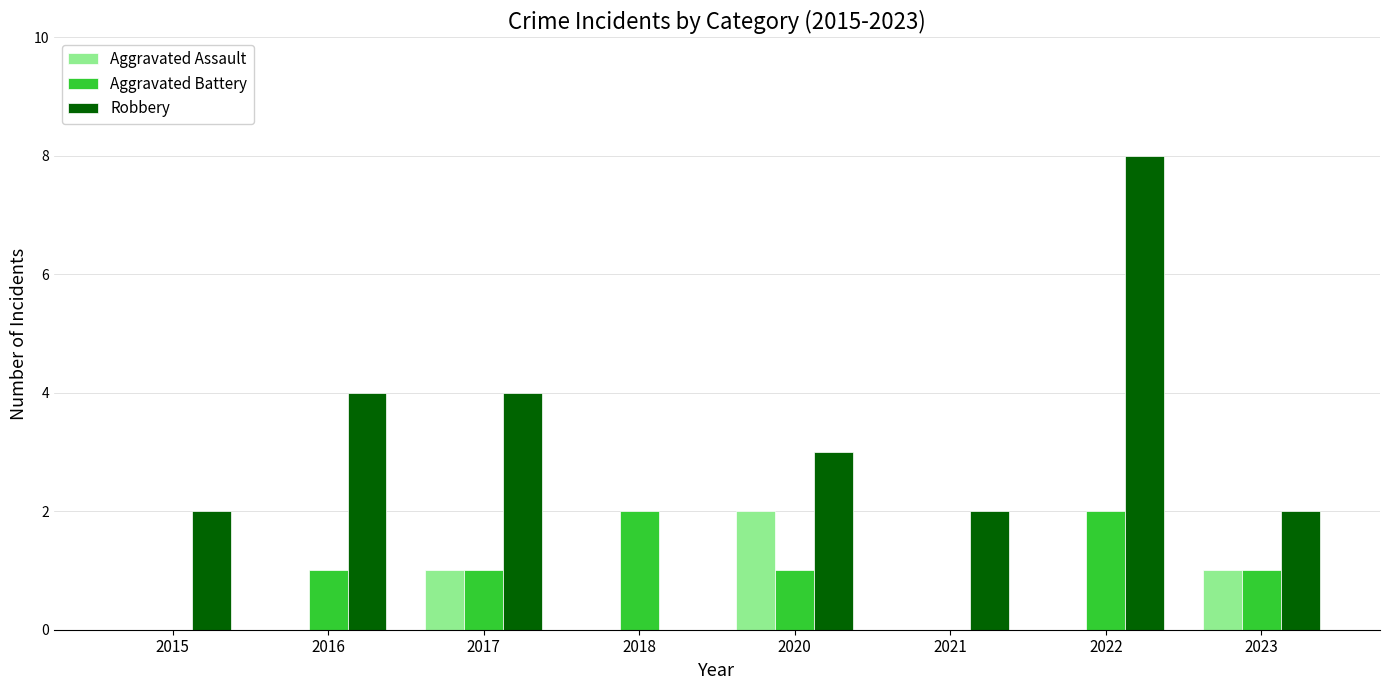

Which category has the highest value in the Aggravated Assault series?

2020